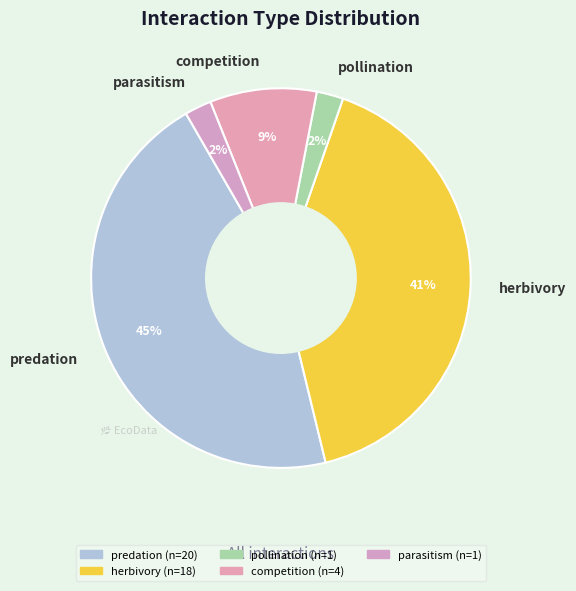

What is the ratio of the value at pollination to the value at parasitism?

1.0